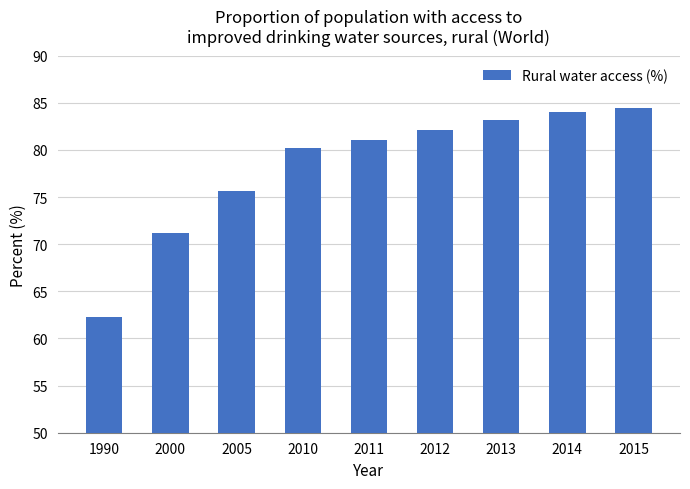

How many bars are there in total?

9